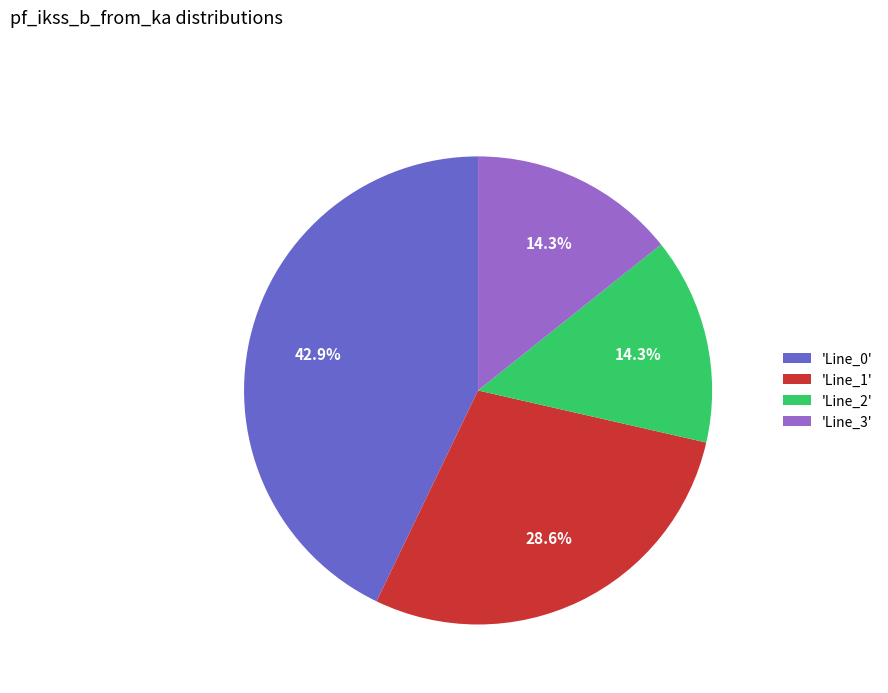

Is 'Line_0' the majority of the pie?

No